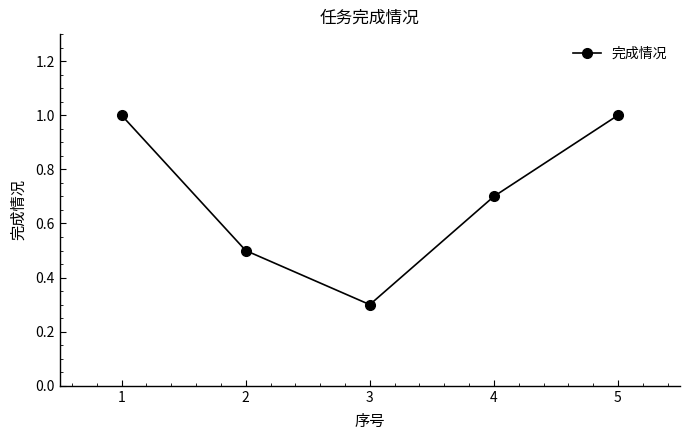

What is the sum of all values?

3.5